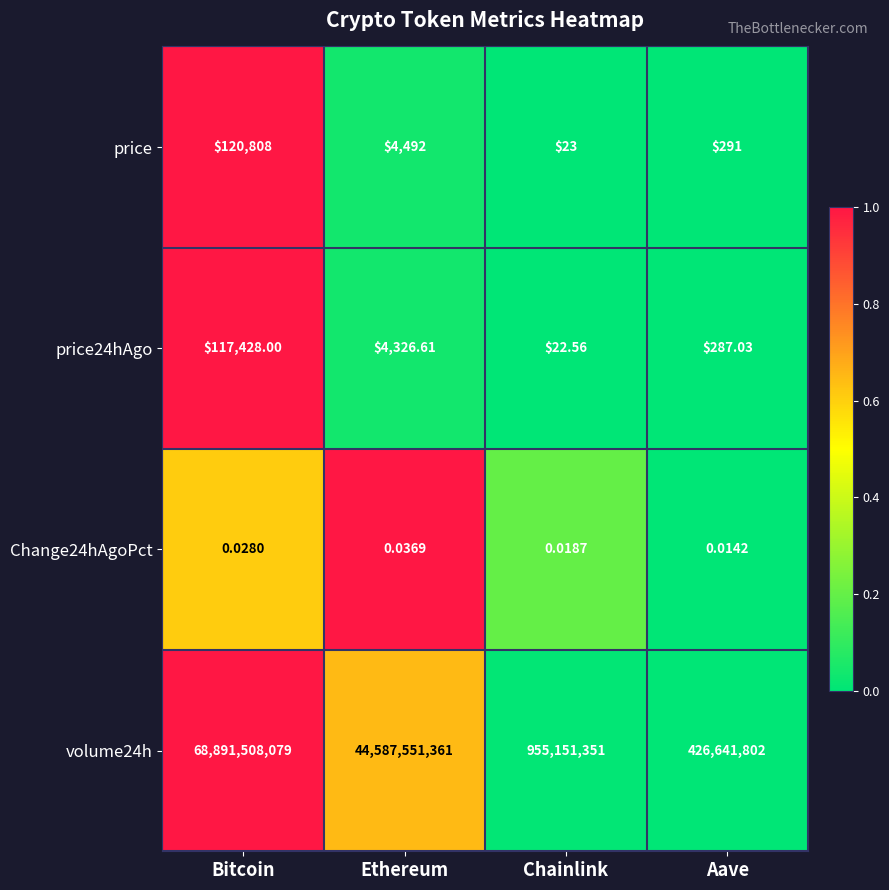

Between Bitcoin and Ethereum, which series saw the biggest shift?

volume24h